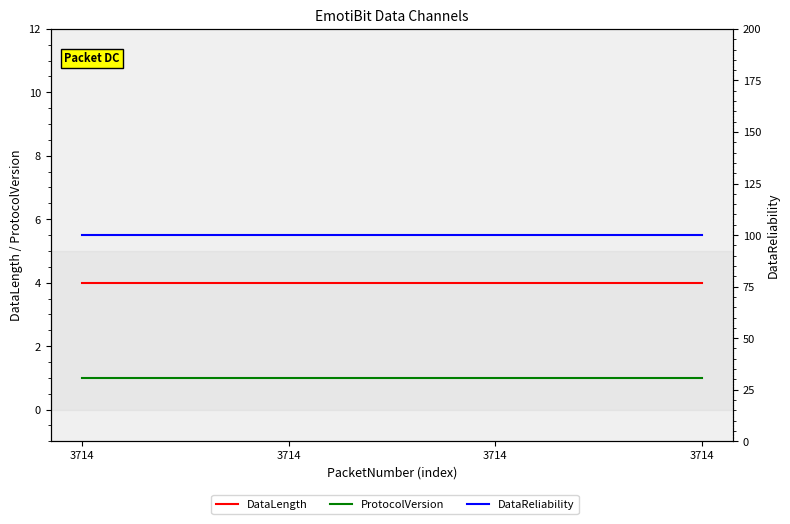

Which label corresponds to the largest value in the chart?

3714